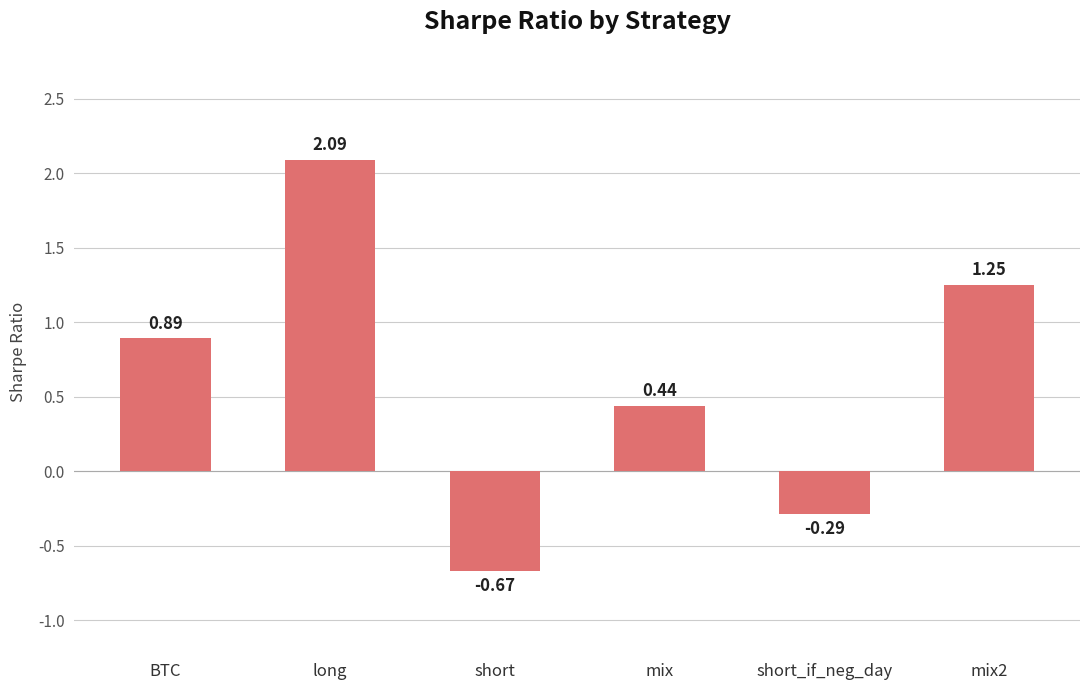

Between long and BTC, which is larger?

long